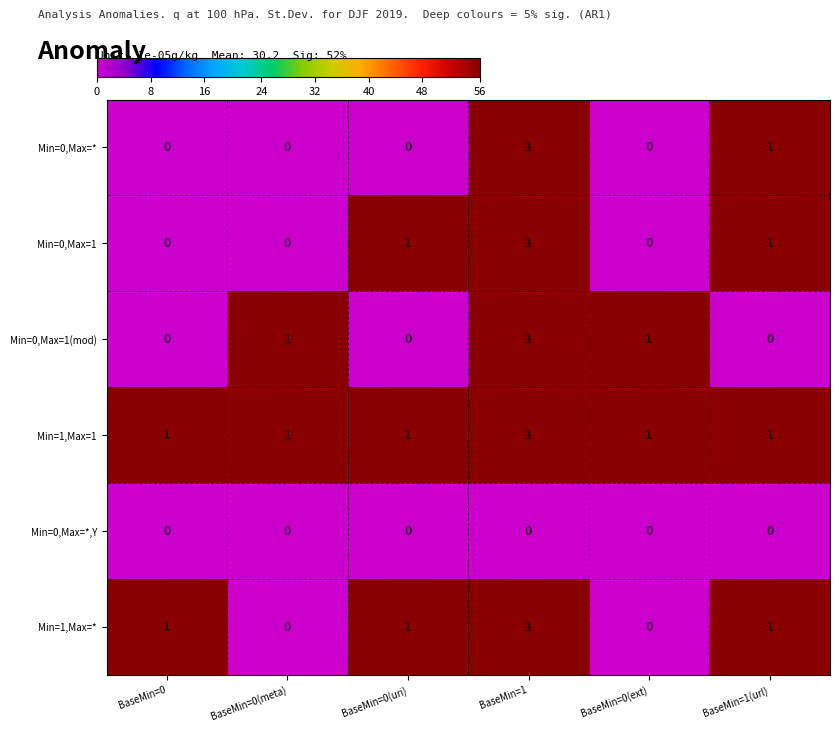

Is it true that Min=1,Max=* equals 0 at BaseMin=0(ext)?

True